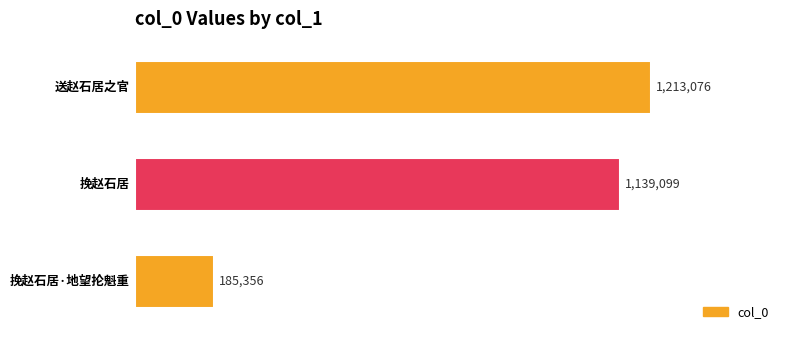

What is the greatest value displayed?

1213076